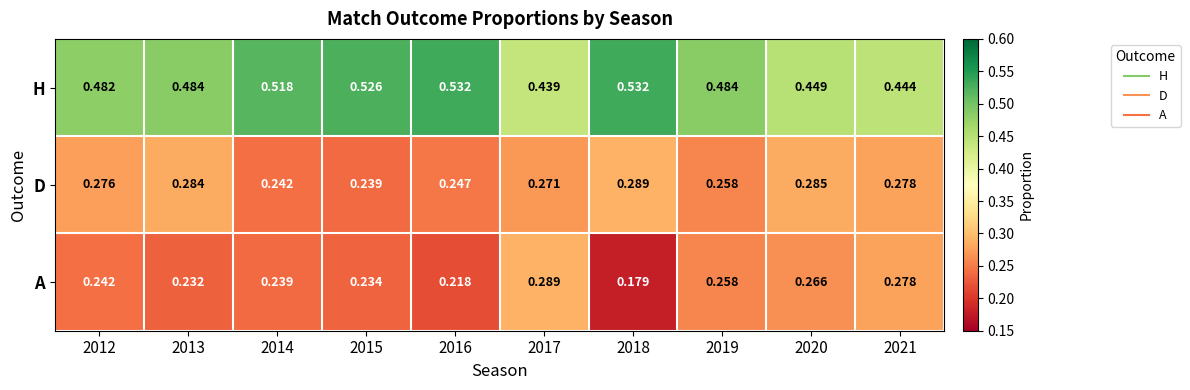

Which series has the widest spread of values?

A